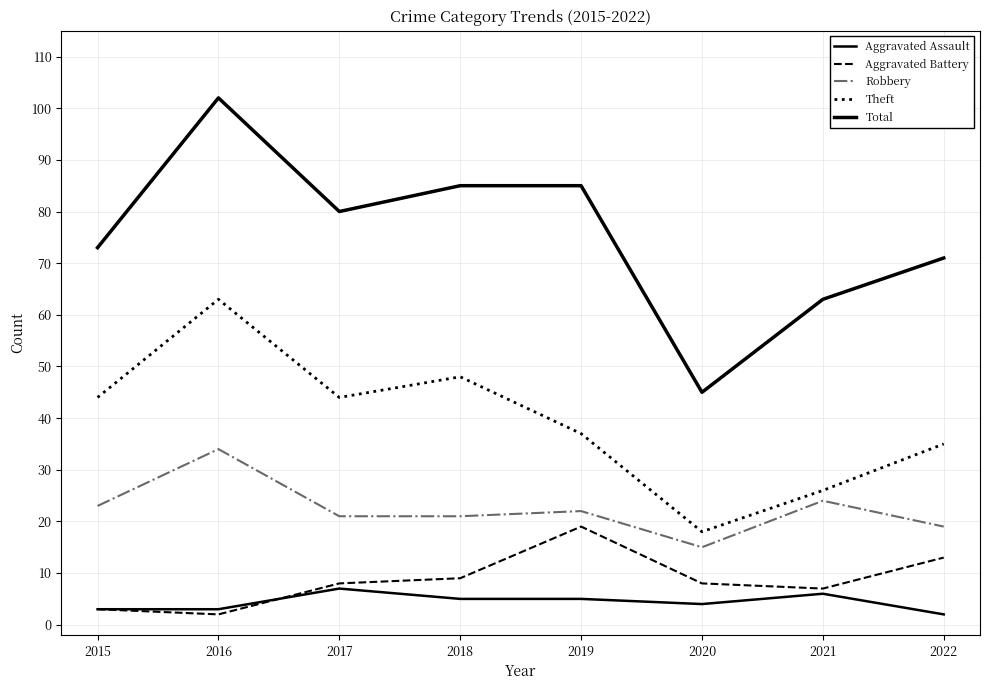

What is the value of the Theft point at the 7th from the left?

26